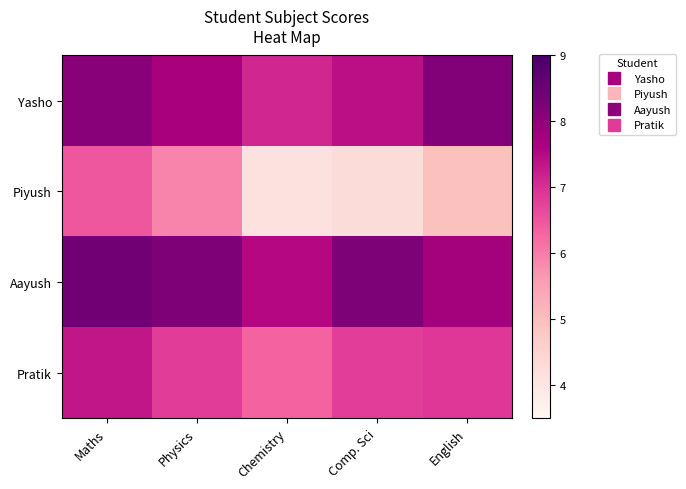

Reading left to right, list all the values displayed in this chart.

Yasho: Maths=8.1	Physics=7.7	Chemistry=7.1	Comp. Sci=7.4	English=8.2
Piyush: Maths=6.5	Physics=5.9	Chemistry=4.2	Comp. Sci=4.3	English=5.0
Aayush: Maths=8.4	Physics=8.2	Chemistry=7.5	Comp. Sci=8.2	English=7.8
Pratik: Maths=7.3	Physics=6.8	Chemistry=6.3	Comp. Sci=6.8	English=6.9